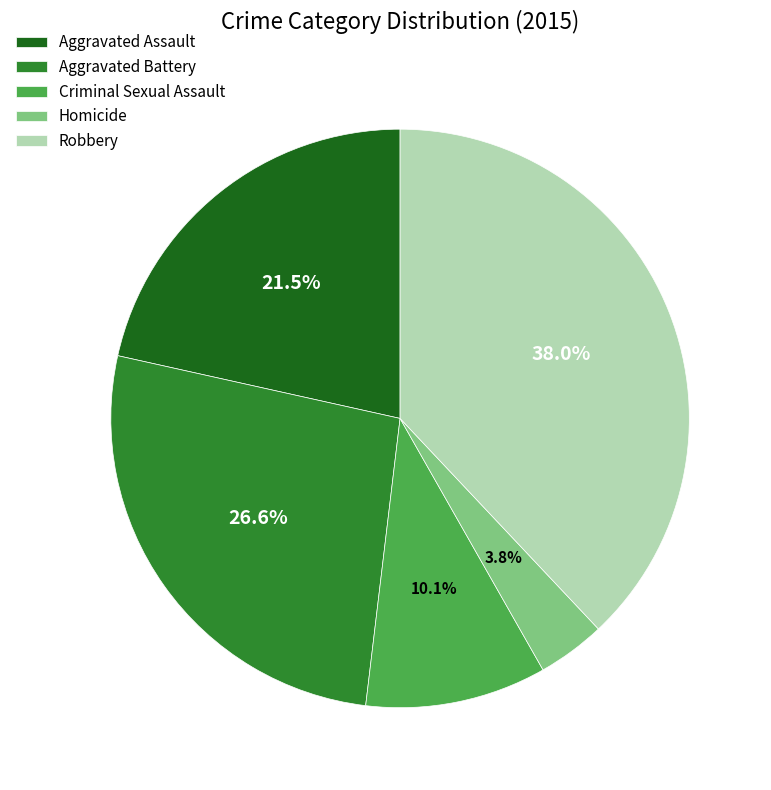

Is there a majority slice in this chart?

No